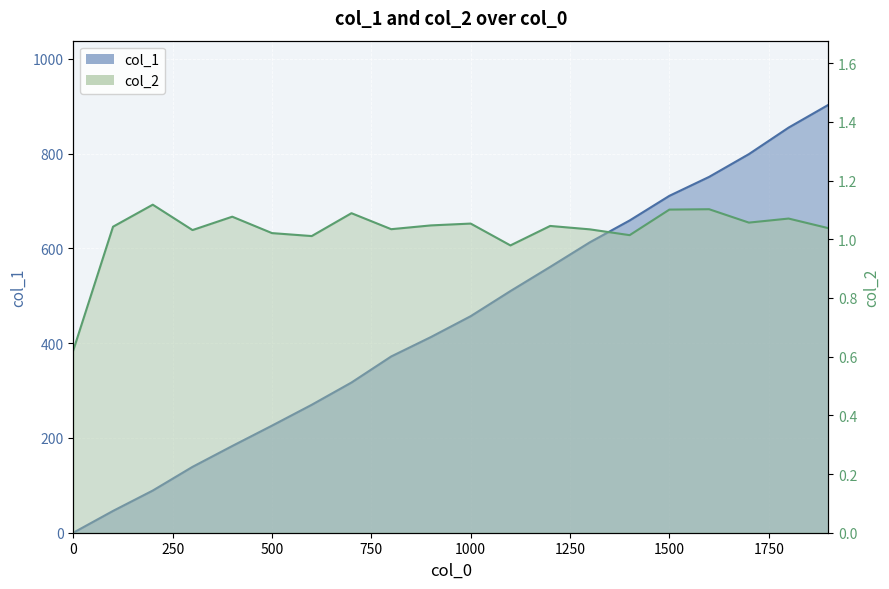

What is the spread (max minus min) of values at 1200?

560.0